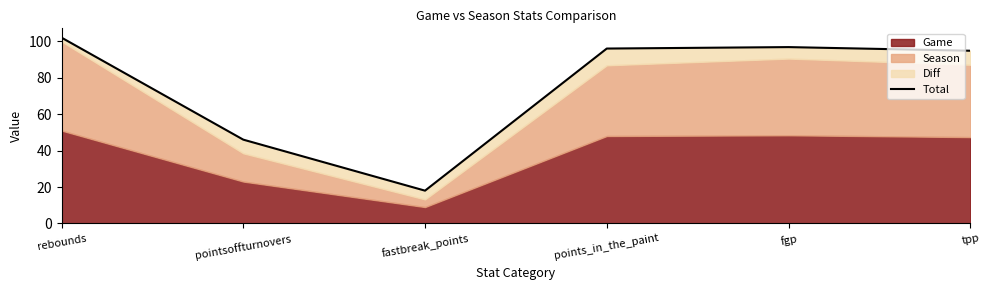

How many lines are shown in the chart?

1